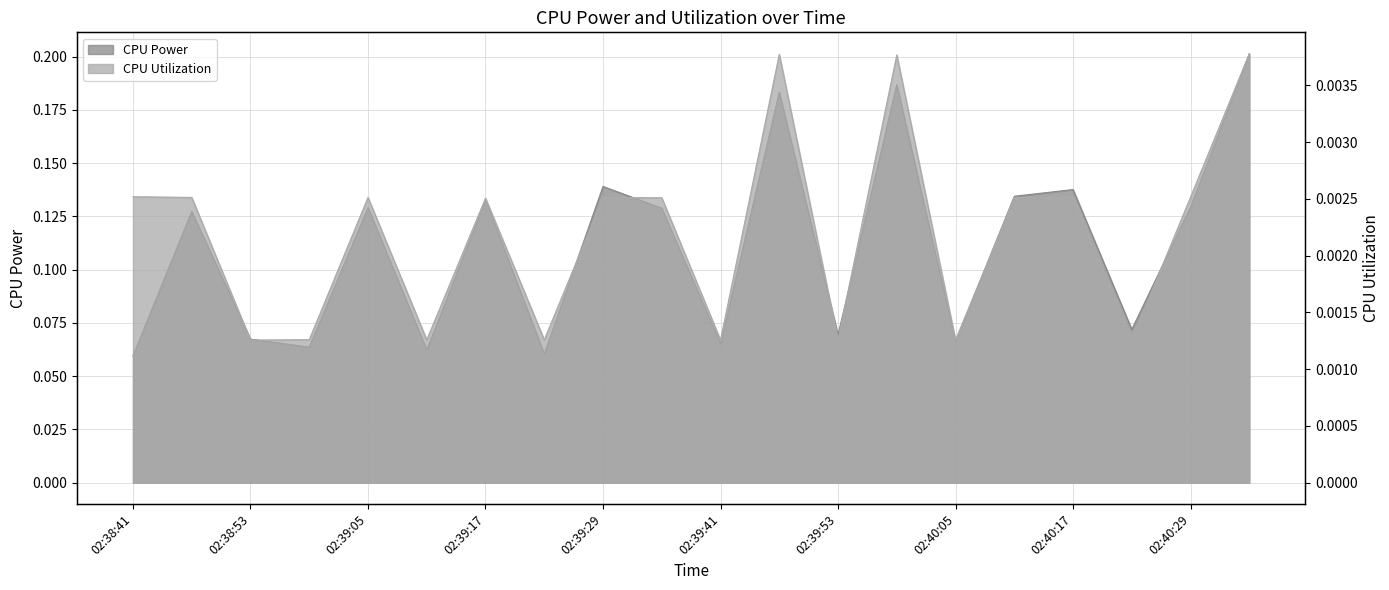

True or false: CPU Utilization has a value of 0.0 at 02:39:35.

False